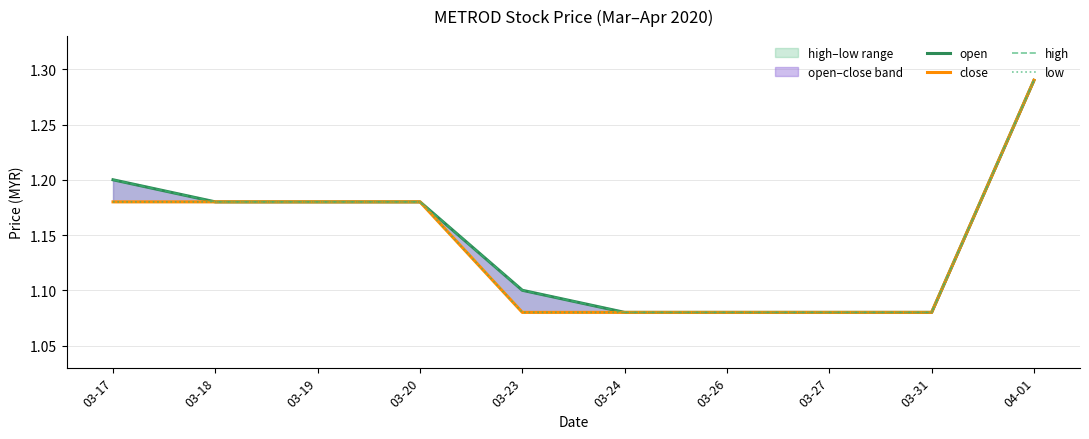

True or false: low has more than 2 interior local peaks.

False